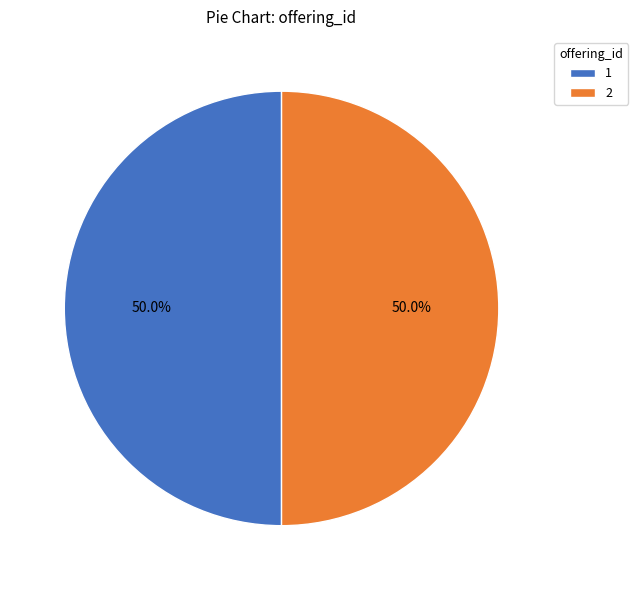

Approximately how many times larger is the value at 1 compared to 2?

1.0